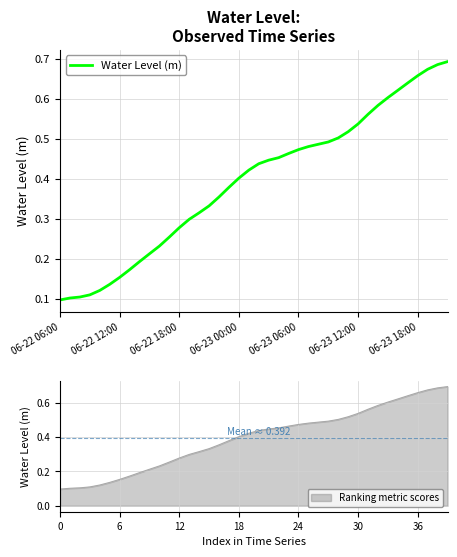

What is the difference between the maximum and second lowest values?

0.6